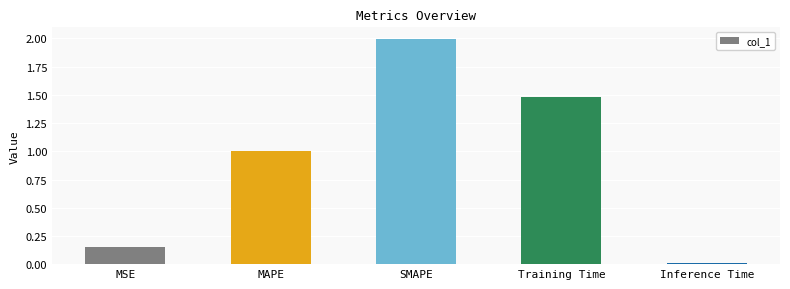

True or false: the data shows 1.5 at Training Time.

True